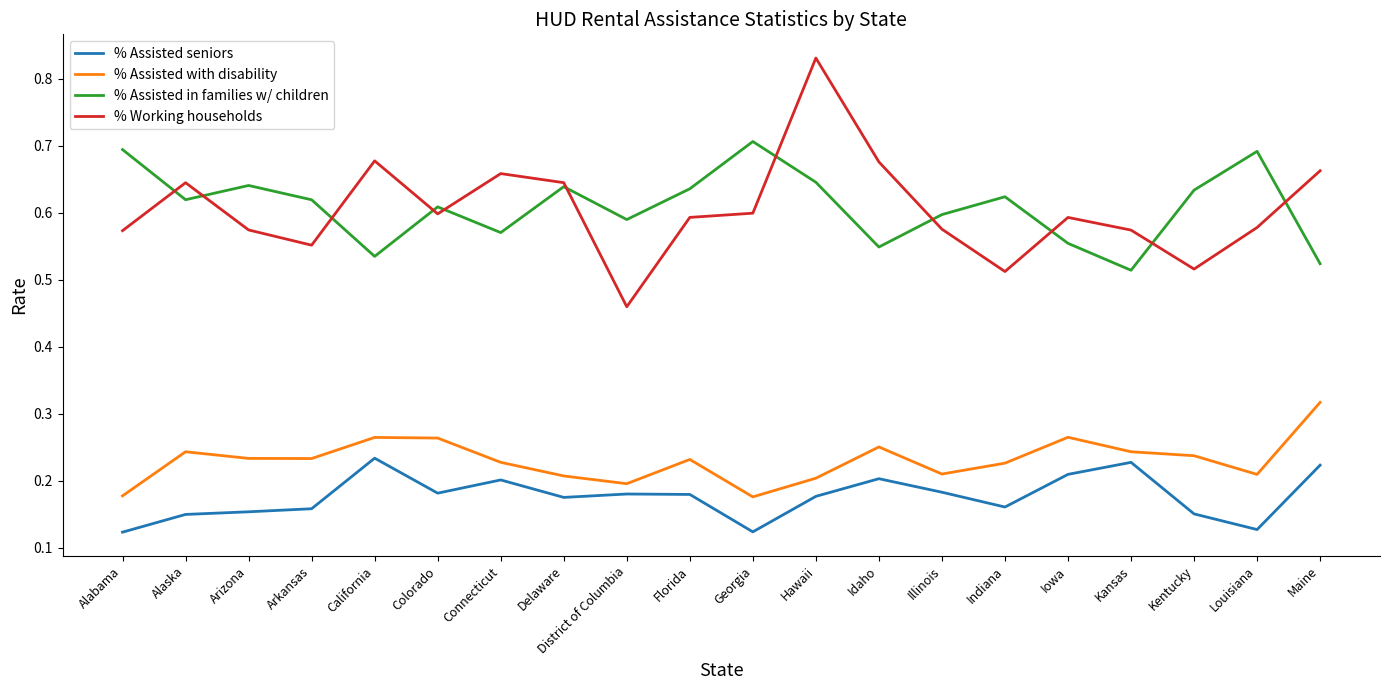

Between Georgia and Idaho, which series saw the biggest shift?

% Assisted in families w/ children